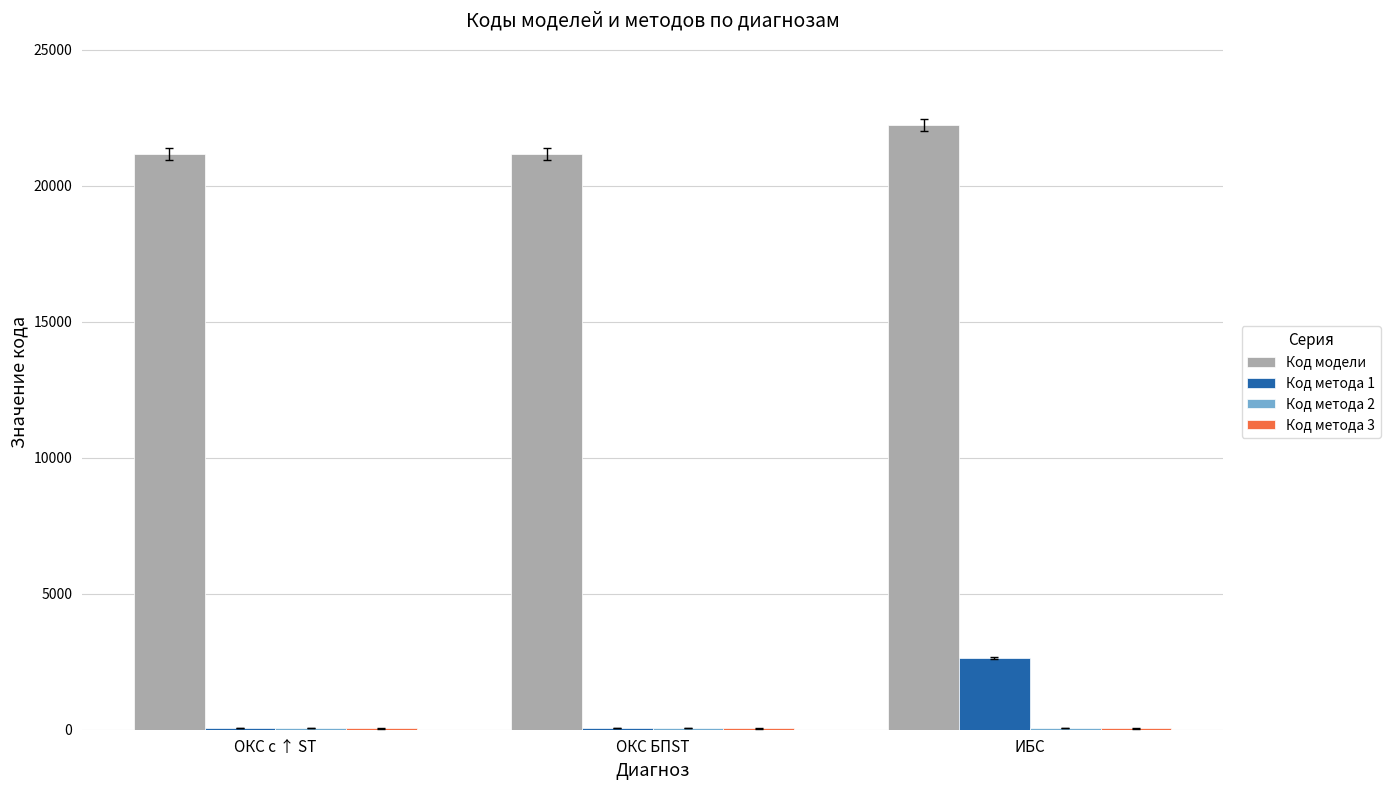

At which category is the sum across all series the highest?

ИБС